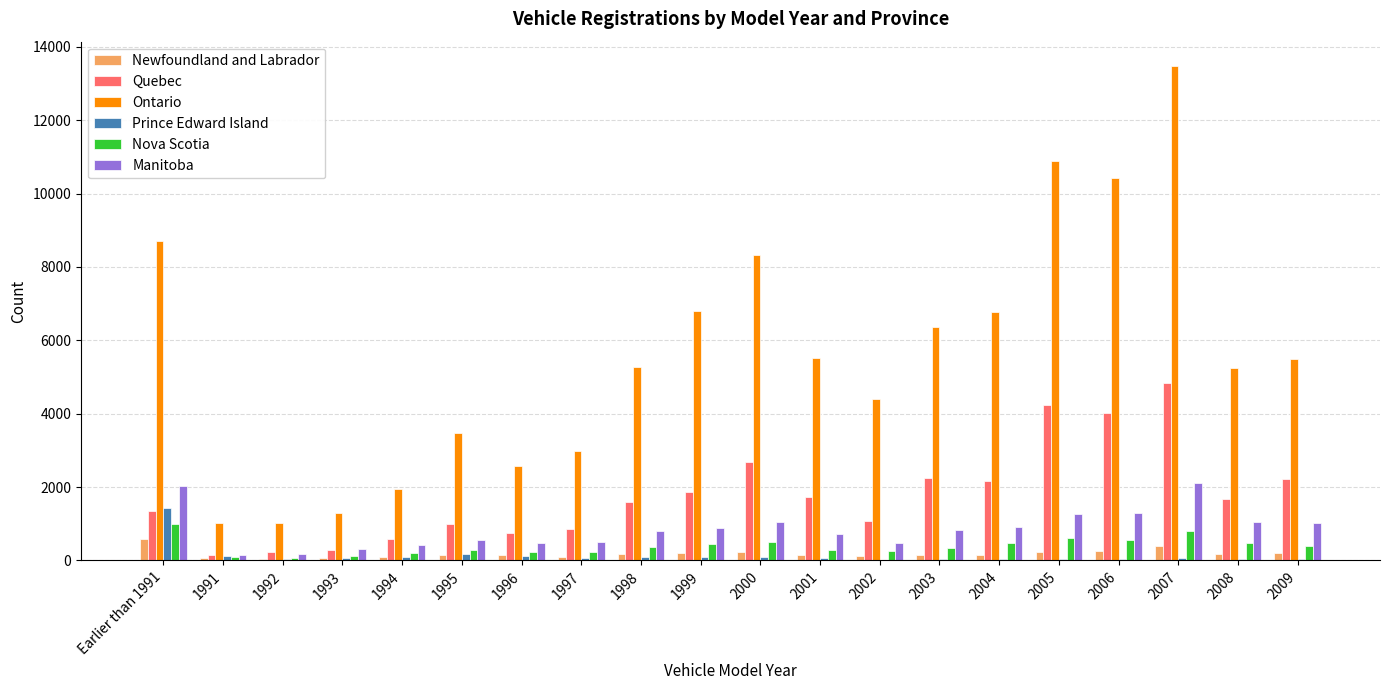

What is the sum of all Nova Scotia values?

7686